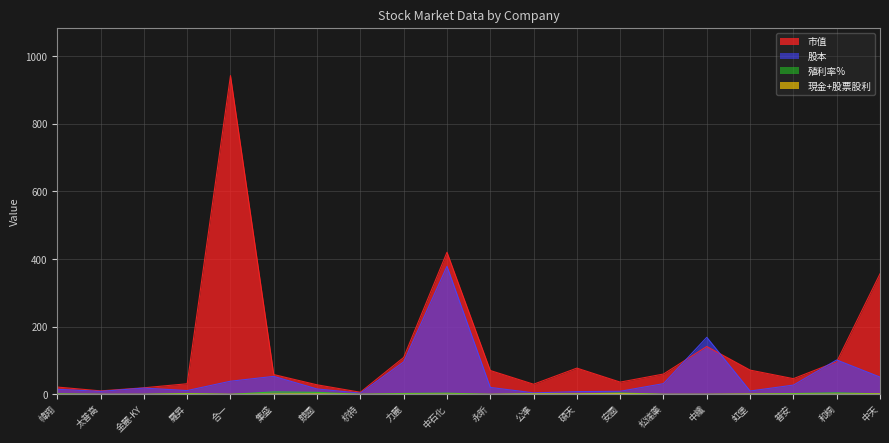

True or false: 殖利率% and 股本 intersect in this chart.

False